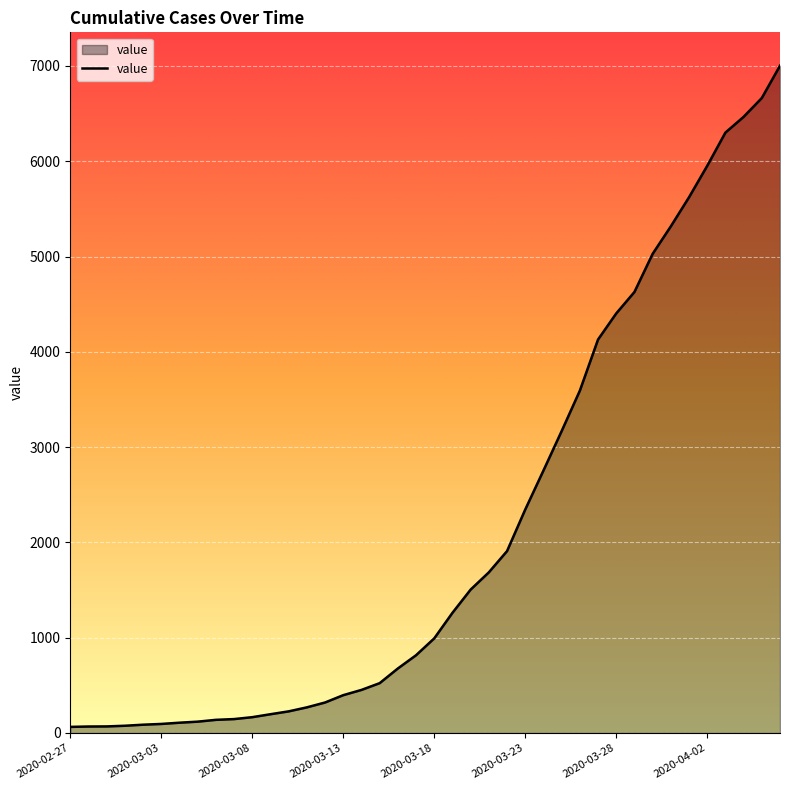

How many lines are shown in the chart?

1